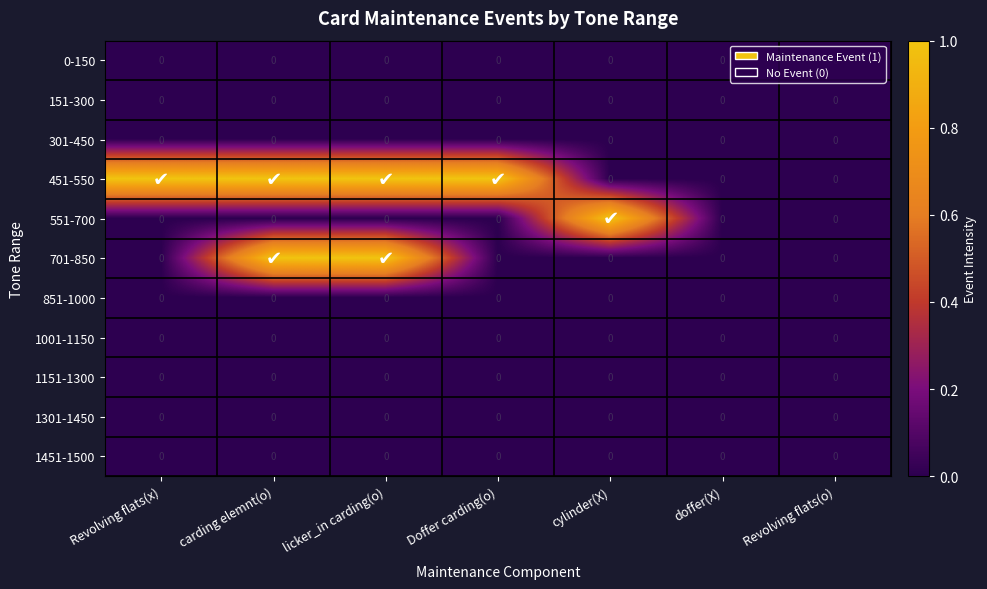

True or false: 851-1000 has a value of 0 at doffer(X).

True